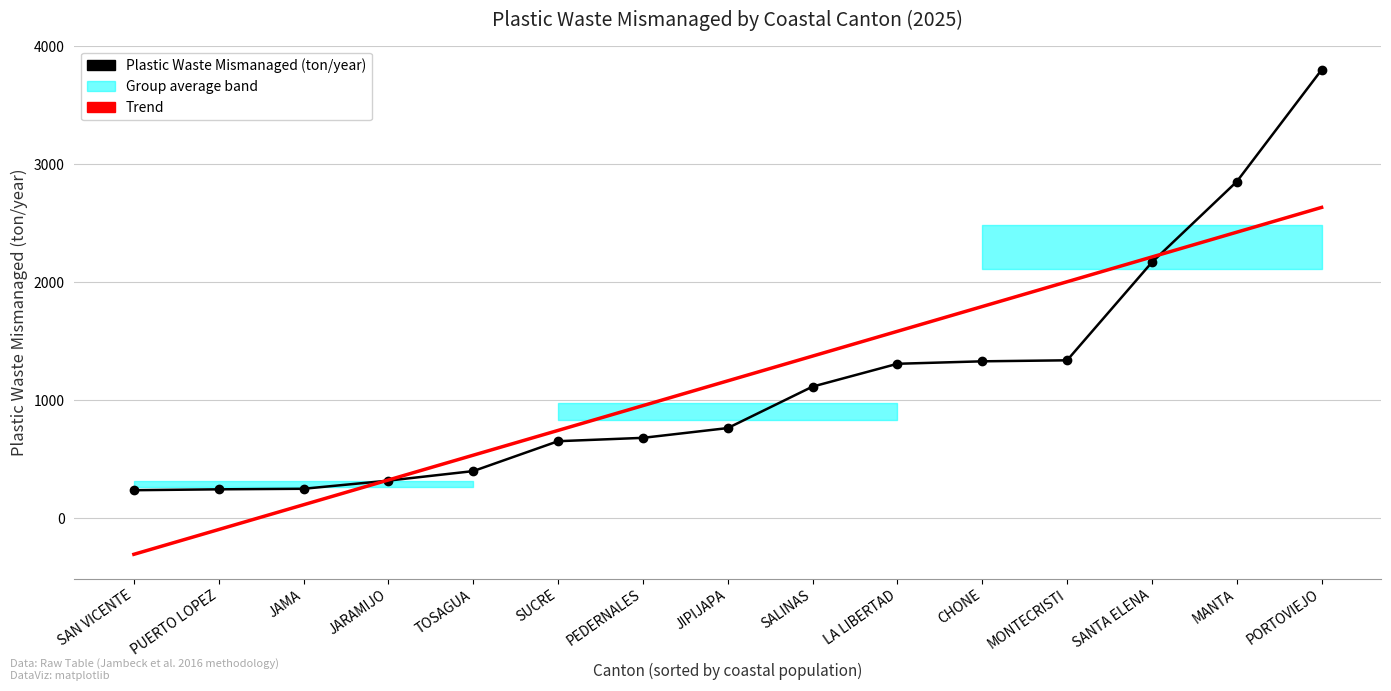

Reading left to right, transcribe all the data shown in this chart.

Plastic Waste Mismanaged (ton/year): SAN VICENTE=235.8	PUERTO LOPEZ=243.4	JAMA=248.0	JARAMIJO=317.1	TOSAGUA=397.9	SUCRE=651.5	PEDERNALES=680.0	JIPIJAPA=762.9	SALINAS=1114.6	LA LIBERTAD=1308.2	CHONE=1329.1	MONTECRISTI=1337.7	SANTA ELENA=2169.2	MANTA=2853.4	PORTOVIEJO=3801.7
Trend: SAN VICENTE=-307.9	PUERTO LOPEZ=-97.8	JAMA=112.4	JARAMIJO=322.6	TOSAGUA=532.8	SUCRE=743.0	PEDERNALES=953.2	JIPIJAPA=1163.4	SALINAS=1373.6	LA LIBERTAD=1583.7	CHONE=1793.9	MONTECRISTI=2004.1	SANTA ELENA=2214.3	MANTA=2424.5	PORTOVIEJO=2634.7